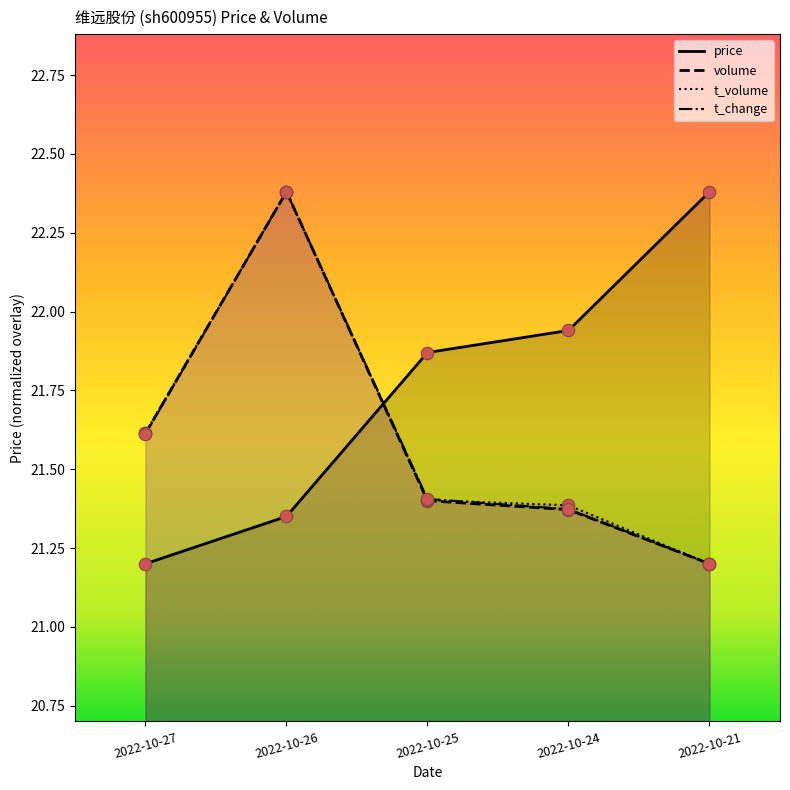

Is the value of t_volume at 2022-10-27 greater than the value of price at 2022-10-25?

No